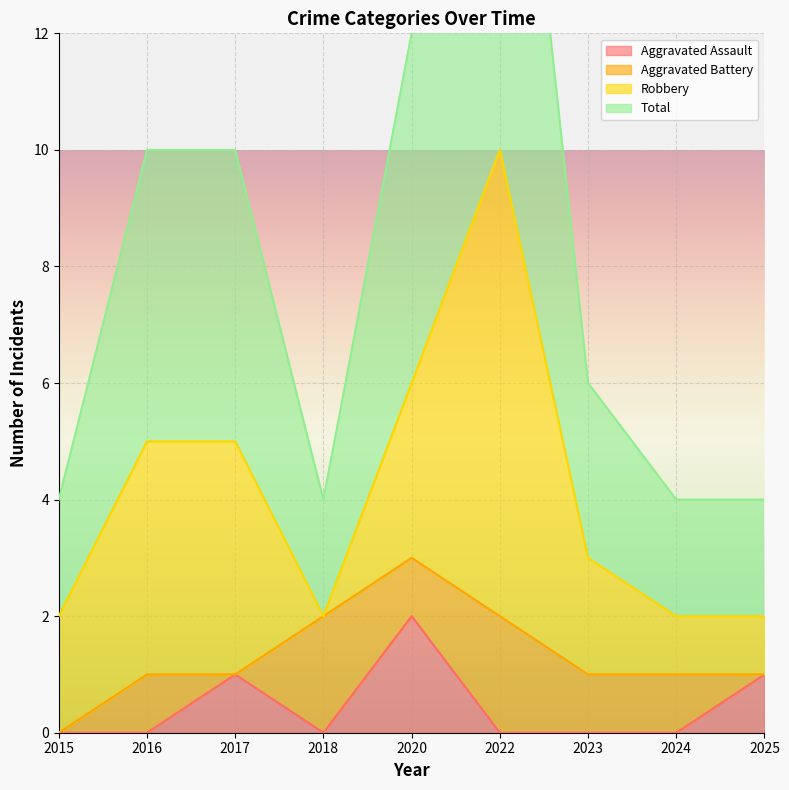

How many data points does each series have?

9